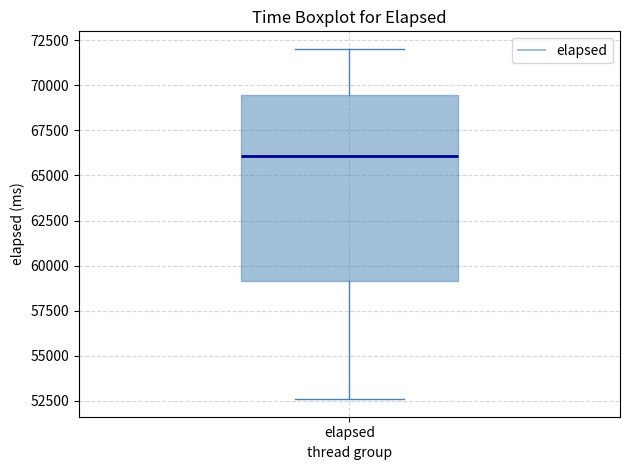

Transcribe this box plot: give where the median line is, the range the box spans, and where the two whiskers end, as read against the y-axis. The values are not printed on the chart, so give them approximately, as read against the axis.

median 66000, box 59000 to 69500, whiskers 52500 to 72000